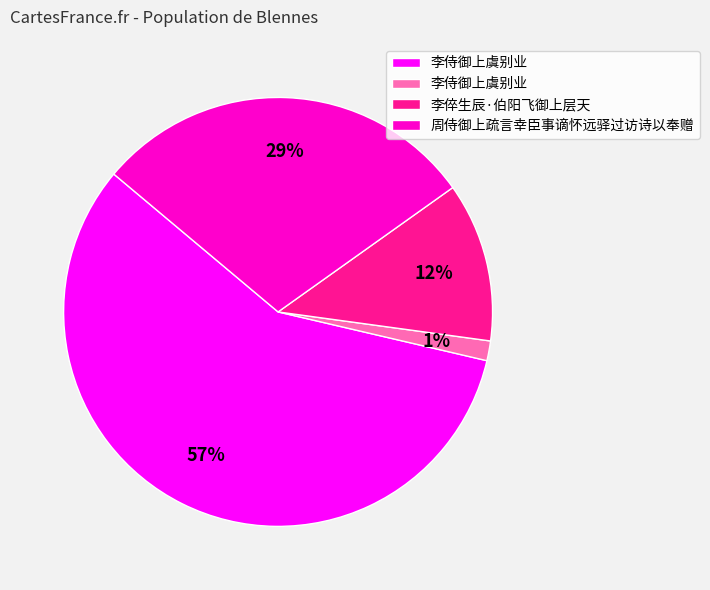

Does any single category account for the majority?

Yes